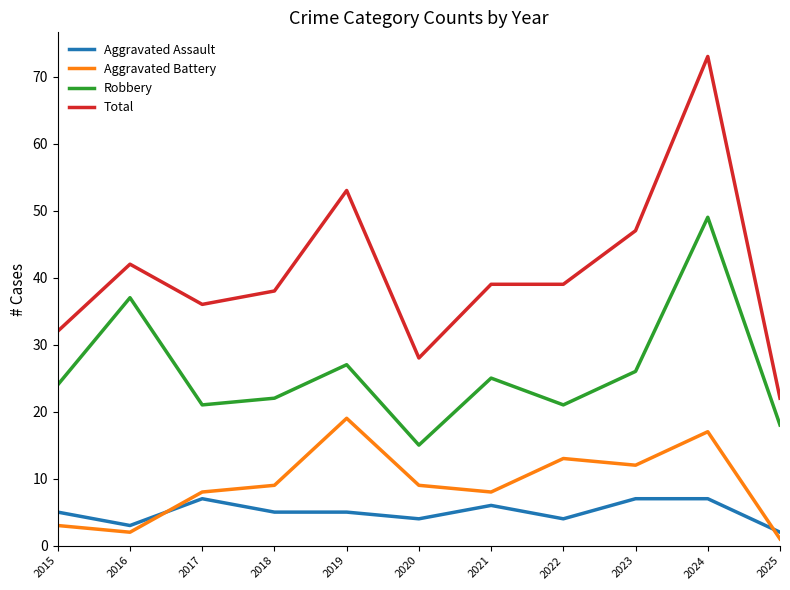

Reading left to right, transcribe all the data shown in this chart.

Aggravated Assault: 2015=5	2016=3	2017=7	2018=5	2019=5	2020=4	2021=6	2022=4	2023=7	2024=7	2025=2
Aggravated Battery: 2015=3	2016=2	2017=8	2018=9	2019=19	2020=9	2021=8	2022=13	2023=12	2024=17	2025=1
Robbery: 2015=24	2016=37	2017=21	2018=22	2019=27	2020=15	2021=25	2022=21	2023=26	2024=49	2025=18
Total: 2015=32	2016=42	2017=36	2018=38	2019=53	2020=28	2021=39	2022=39	2023=47	2024=73	2025=22